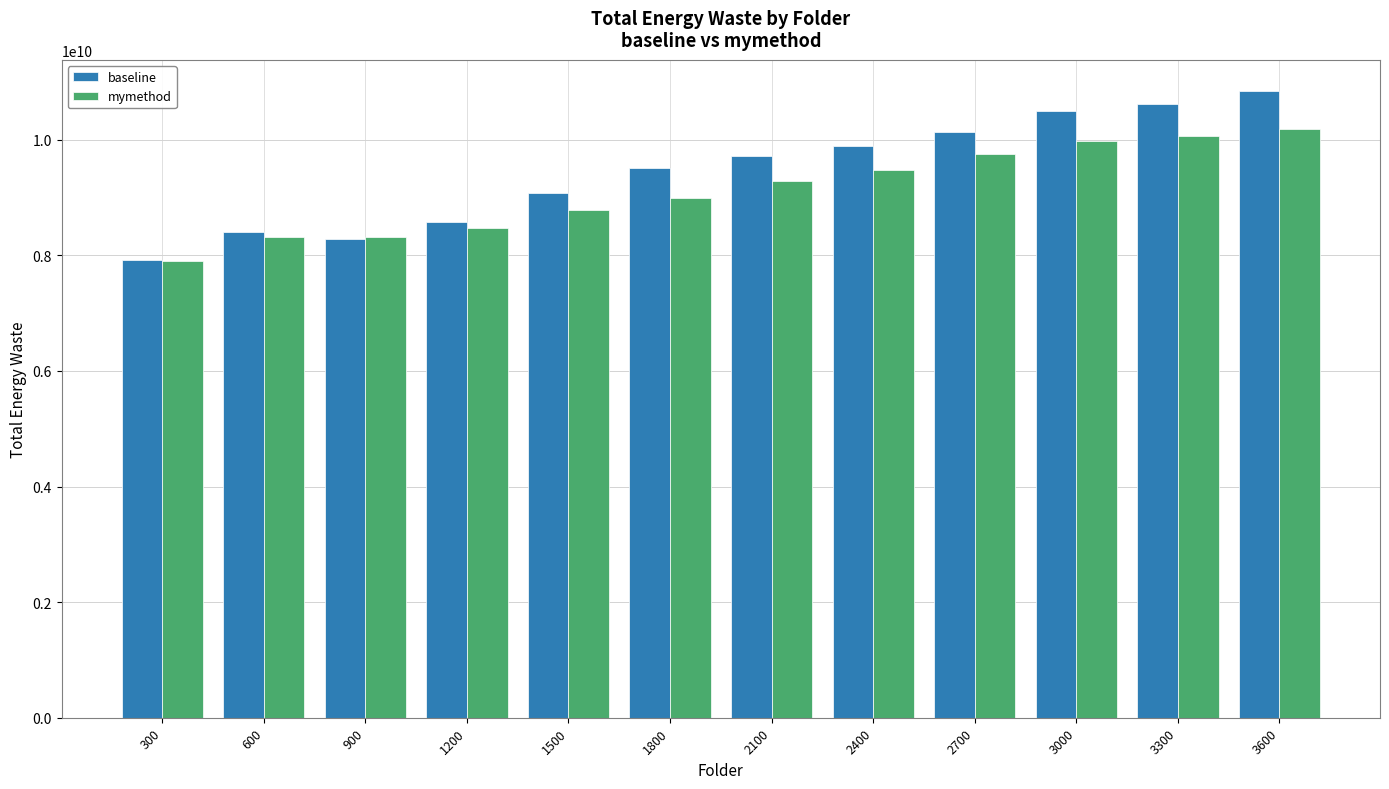

True or false: mymethod has a value of 11246012610 at 600.

False